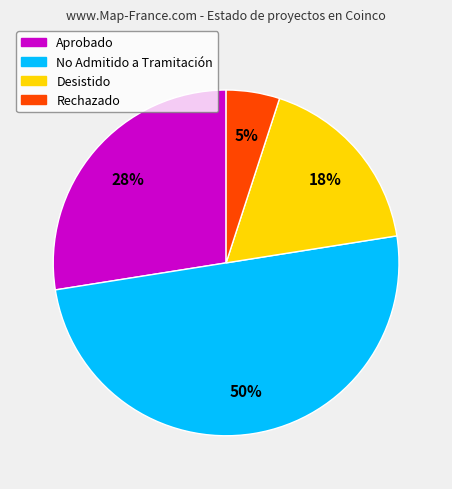

Which category has the smallest portion of the pie?

Rechazado